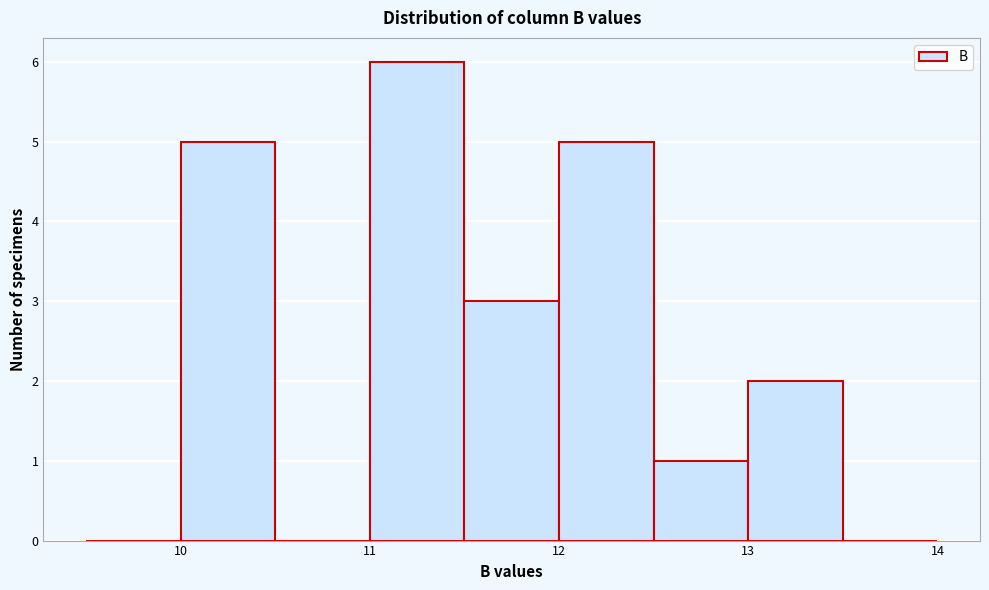

Over which range of the x-axis is the bar tallest?

11.0 to 11.5